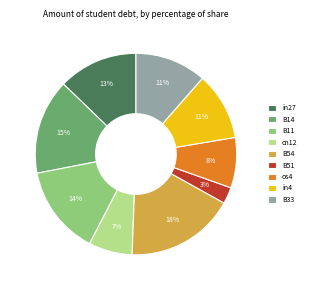

Count the number of slices in the pie.

9